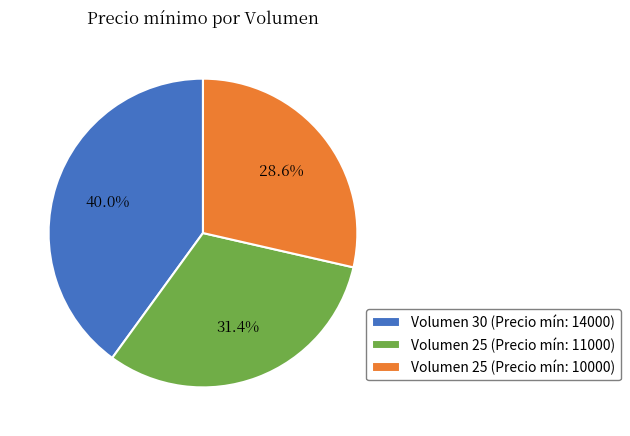

How many segments does this pie chart have?

3